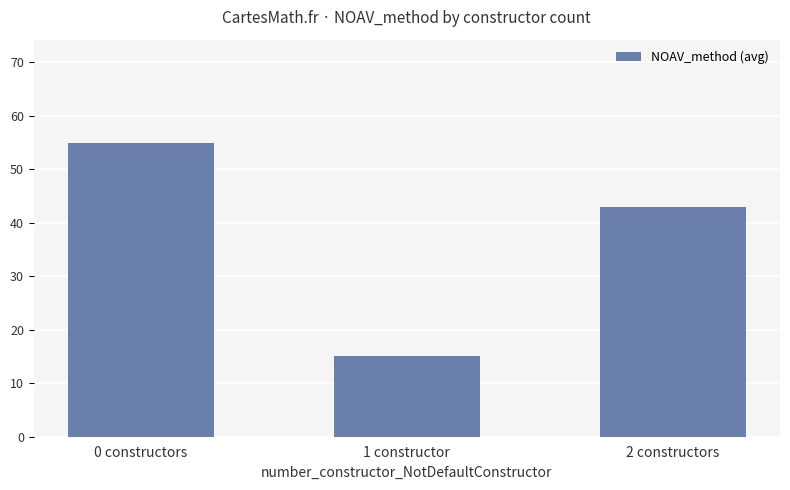

How many data points does each series have?

3